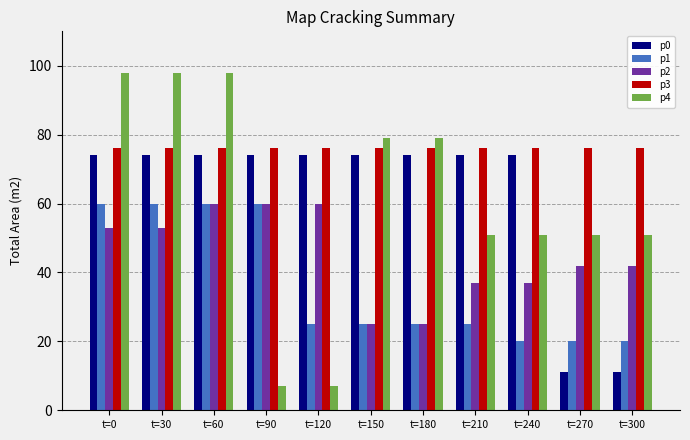

The p1 series shows 25 at t=180. True or false?

True